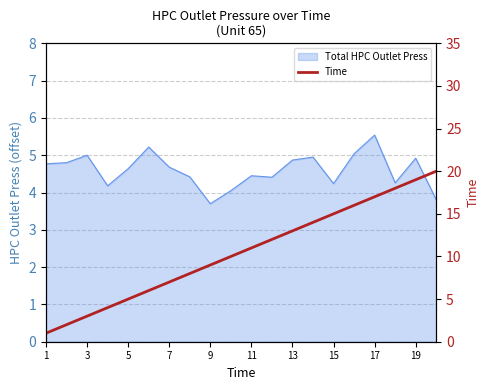

Where does the data first go above 11?

11